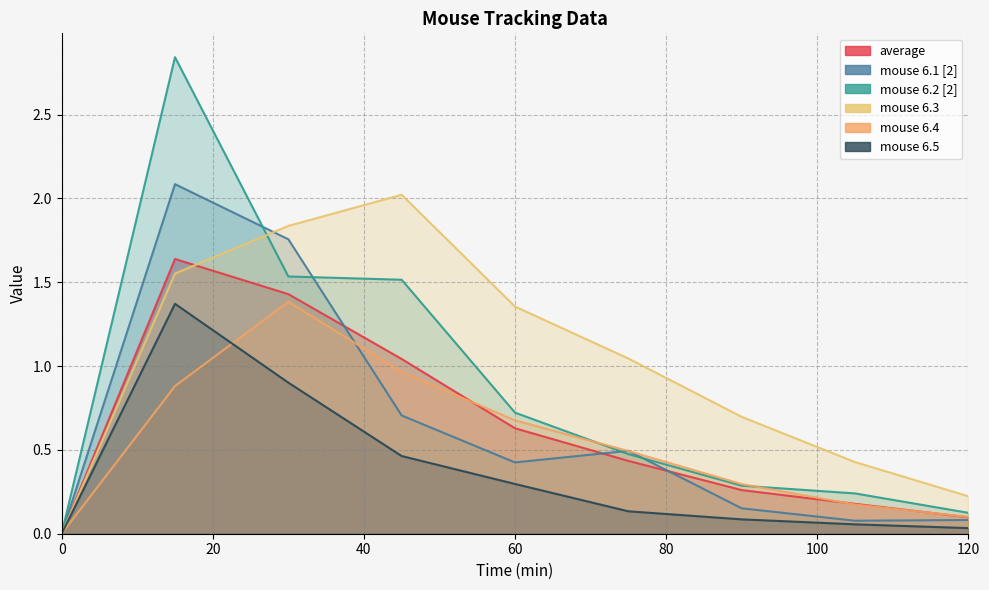

What is the total value across all series at 90?

1.8